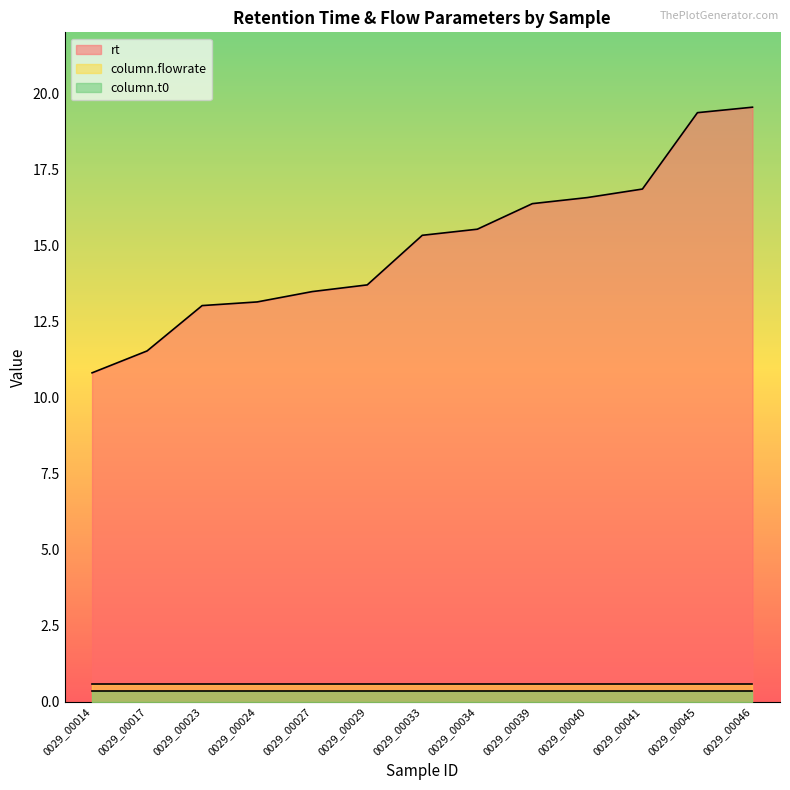

At which label does rt reach its peak?

0029_00046